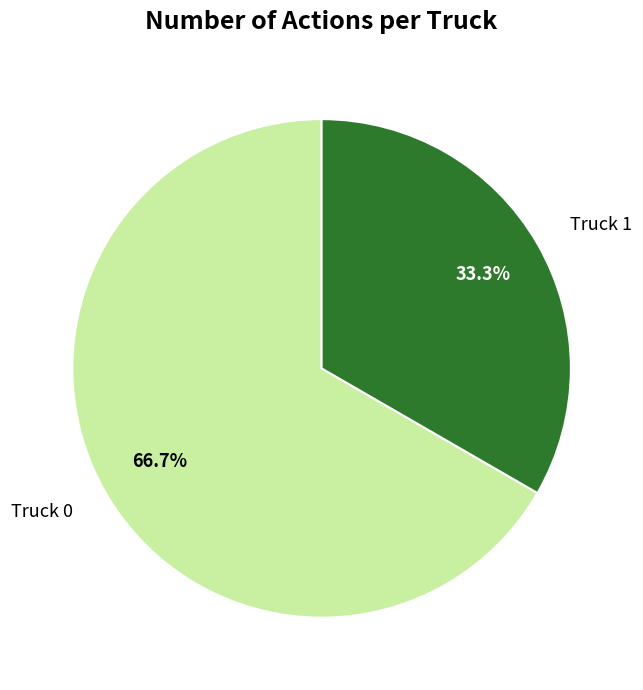

Which slice is the smallest?

Truck 1